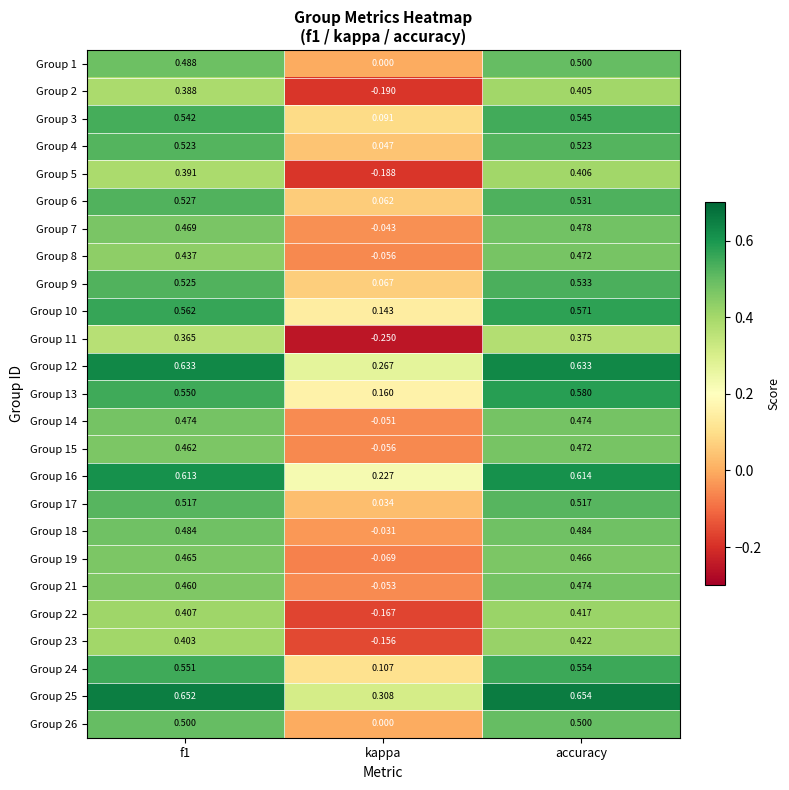

Is the value of Group 17 at f1 greater than the value of Group 26 at accuracy?

Yes